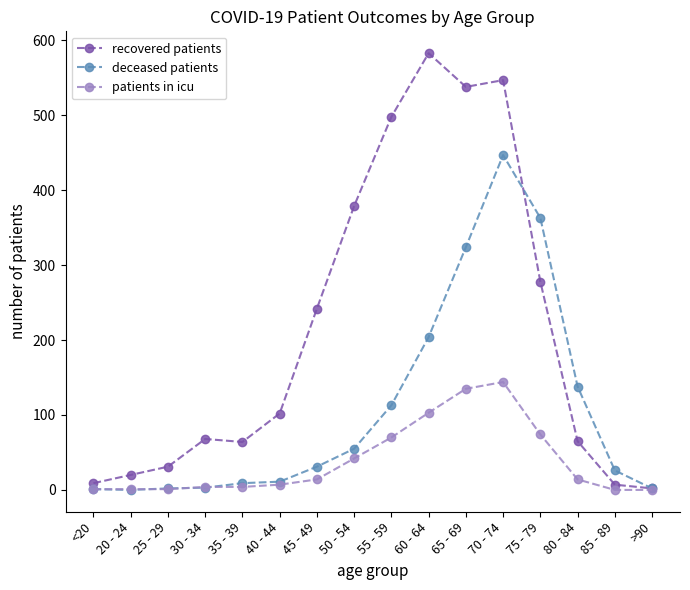

Rank the series by their average value, from highest to lowest.

recovered patients, deceased patients, patients in icu